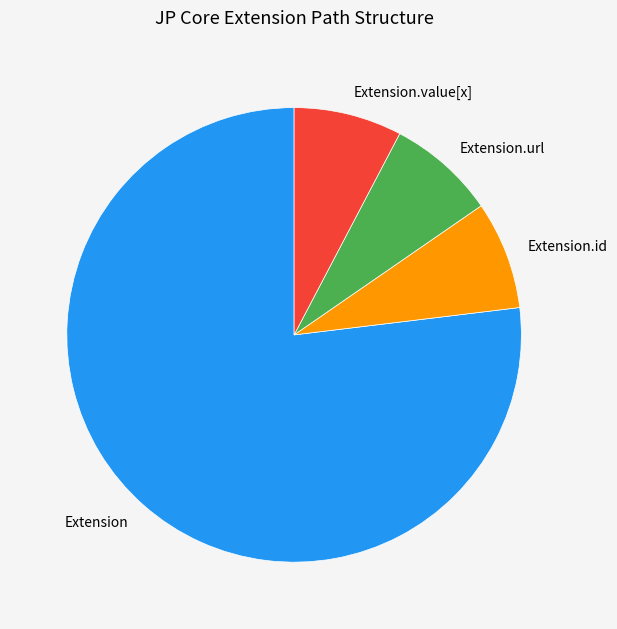

Which category has the biggest portion of the pie?

Extension